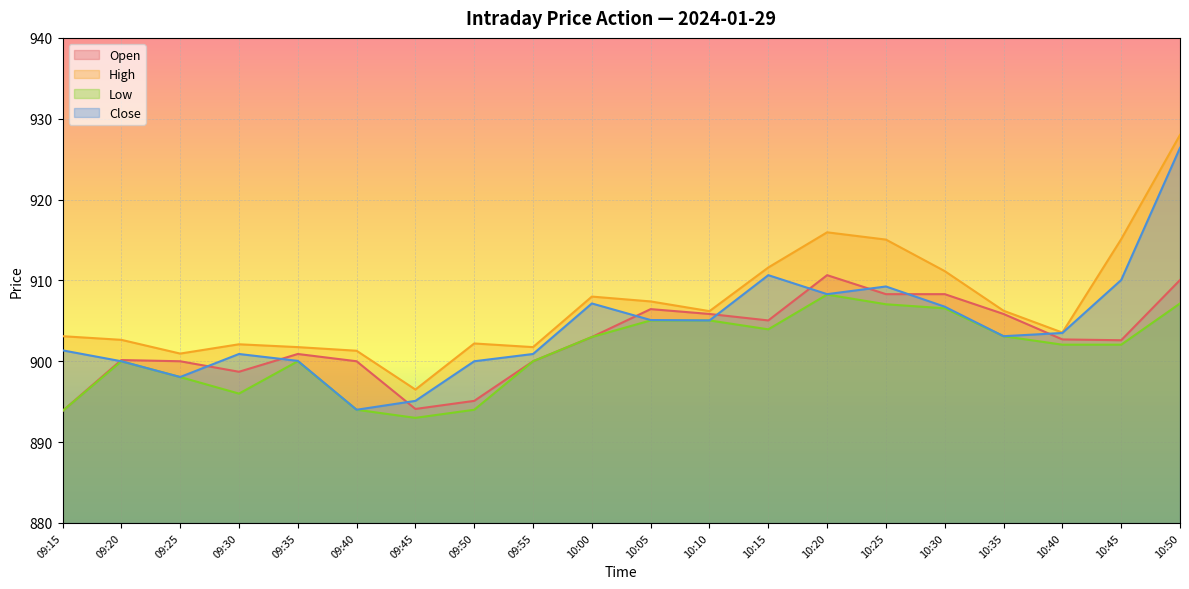

At which category is the sum across all series the highest?

10:50